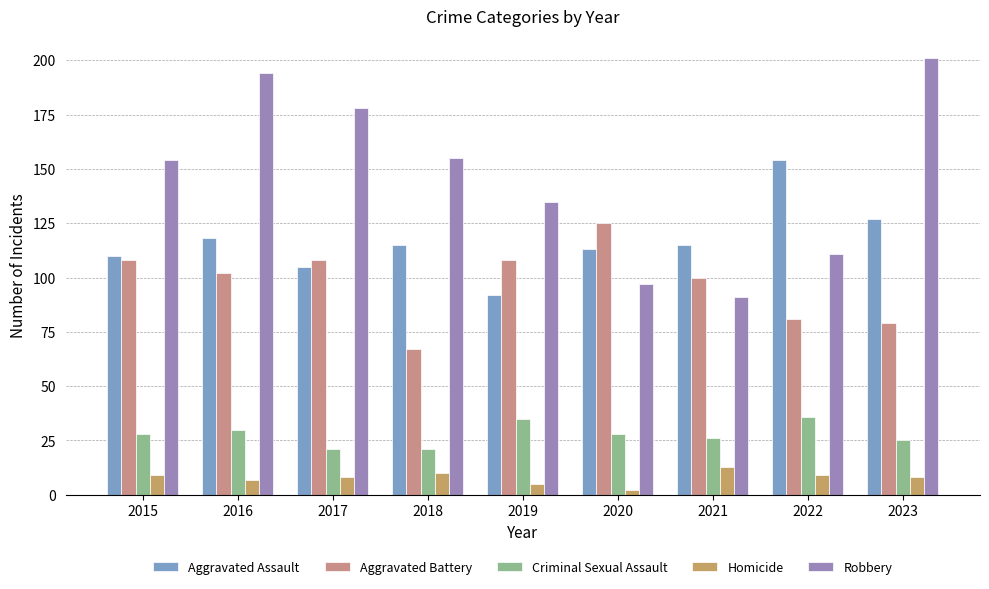

What is the difference between the second highest and minimum values in the Homicide series?

8